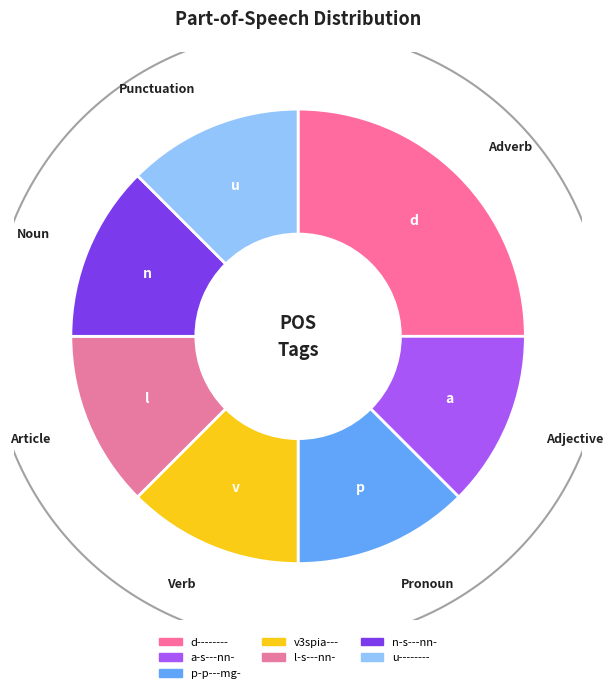

Count the number of slices in the pie.

7